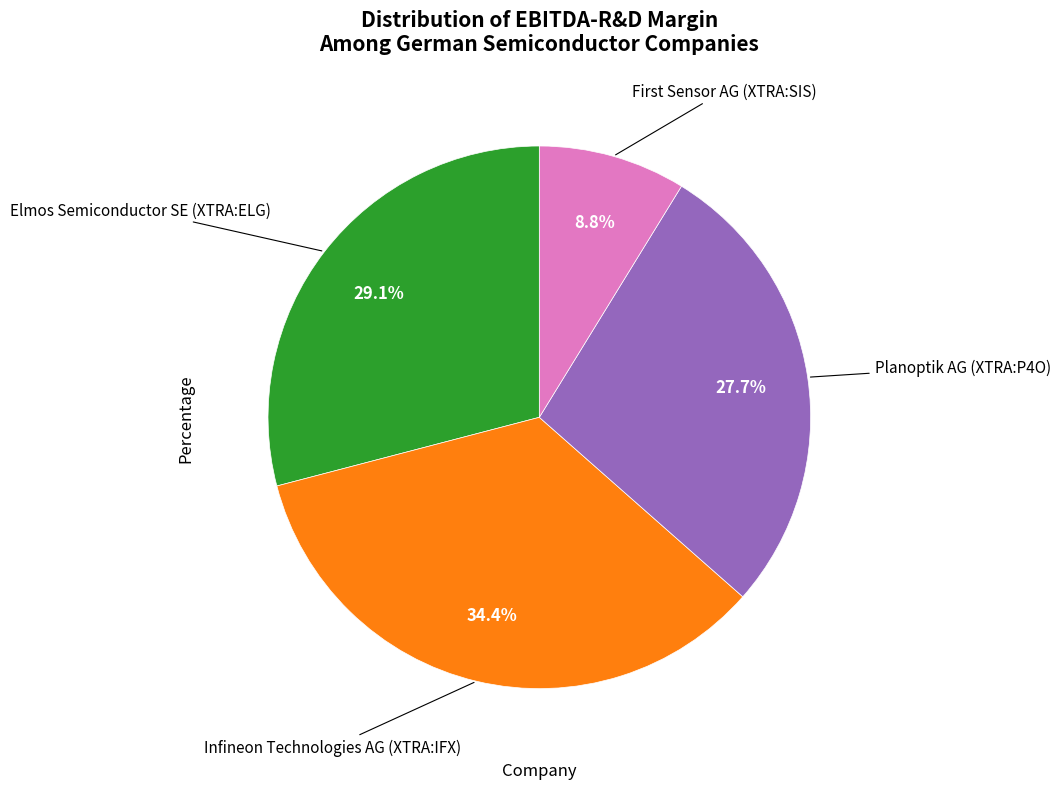

To the nearest percent, what is the average slice percentage?

25%